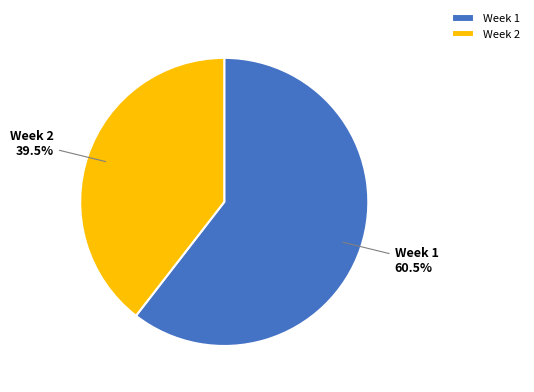

Which slice is the largest?

Week 1